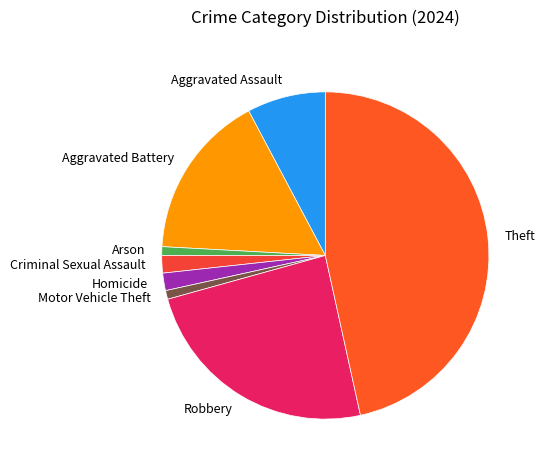

Count the number of slices in the pie.

8